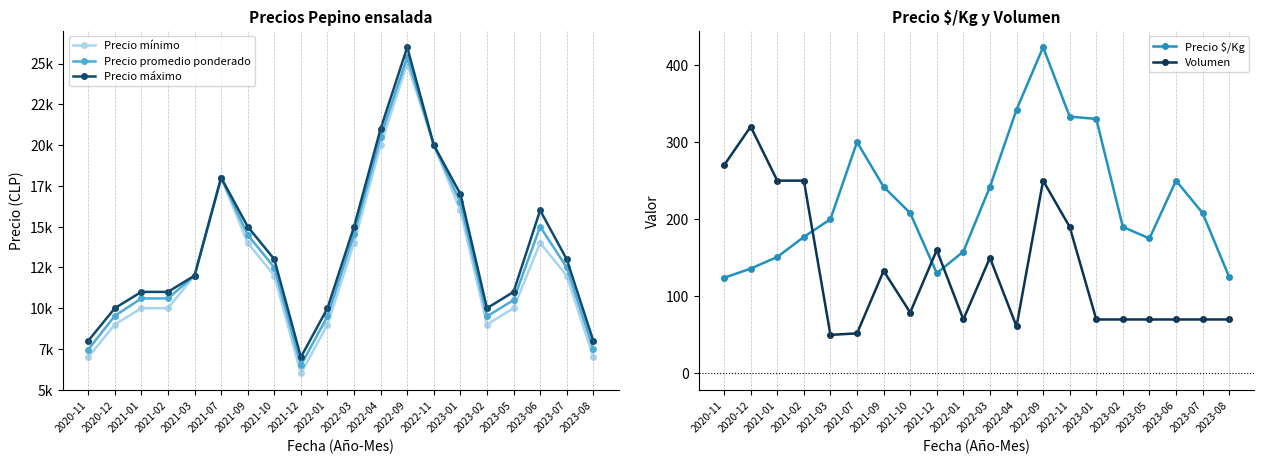

True or false: Precio mínimo and Precio promedio ponderado cross at least once.

False